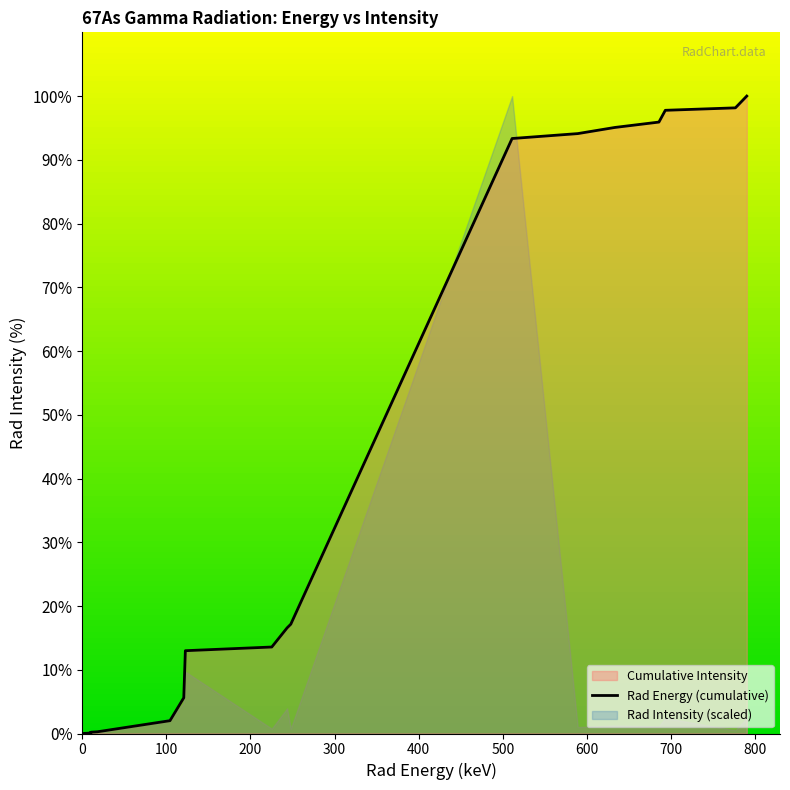

What is the average value?

37.2